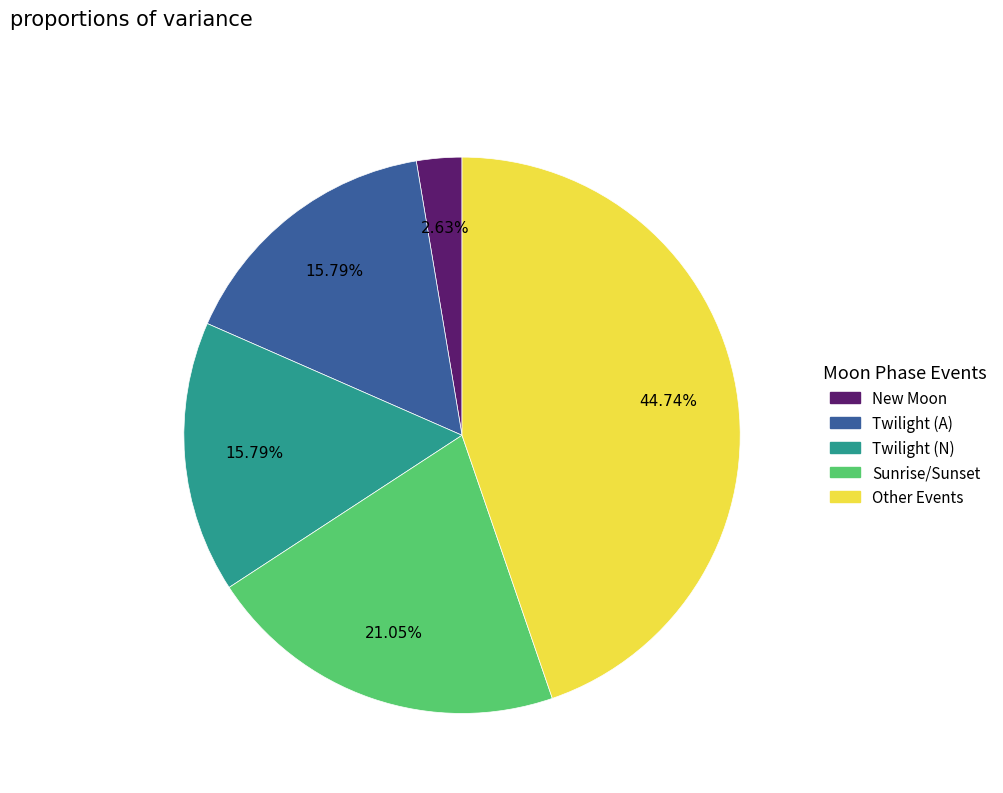

Is the sum of Other Events and Sunrise/Sunset greater than half?

Yes